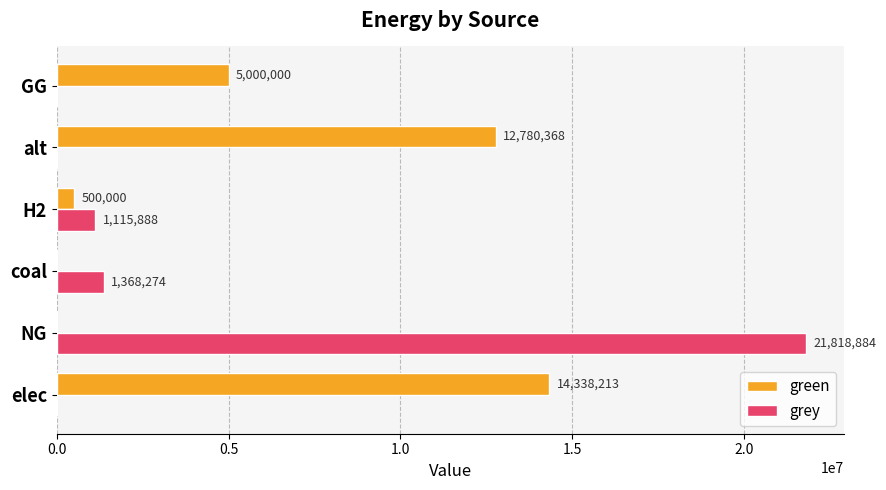

At which category is the sum across all series the highest?

NG